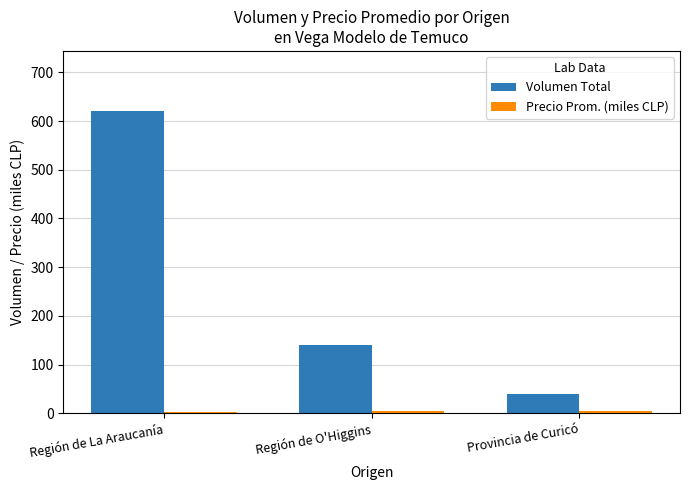

Rank the categories by Volumen Total value from highest to lowest.

Región de La Araucanía, Región de O'Higgins, Provincia de Curicó